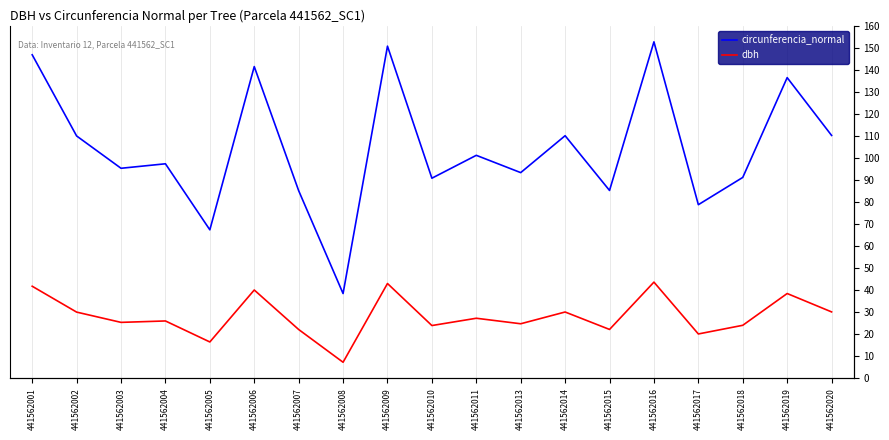

List the series in order of their peak value, lowest first.

dbh, circunferencia_normal